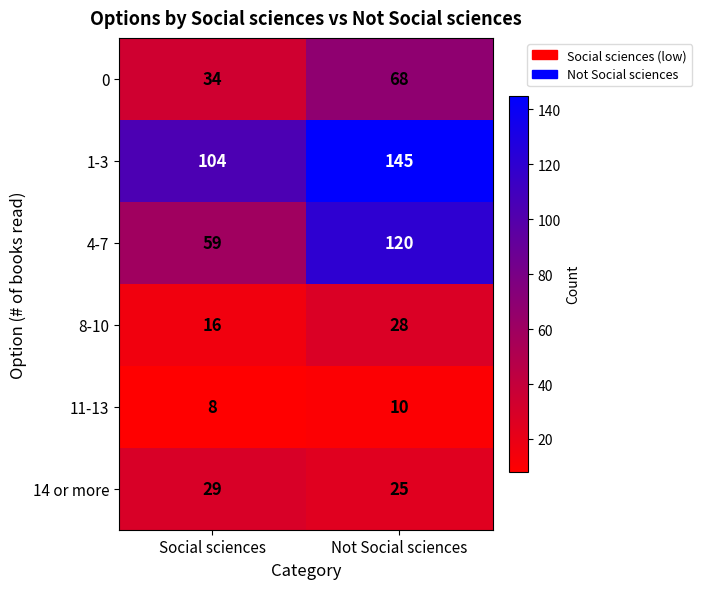

True or false: 4-7 has a value of 20 at Social sciences.

False